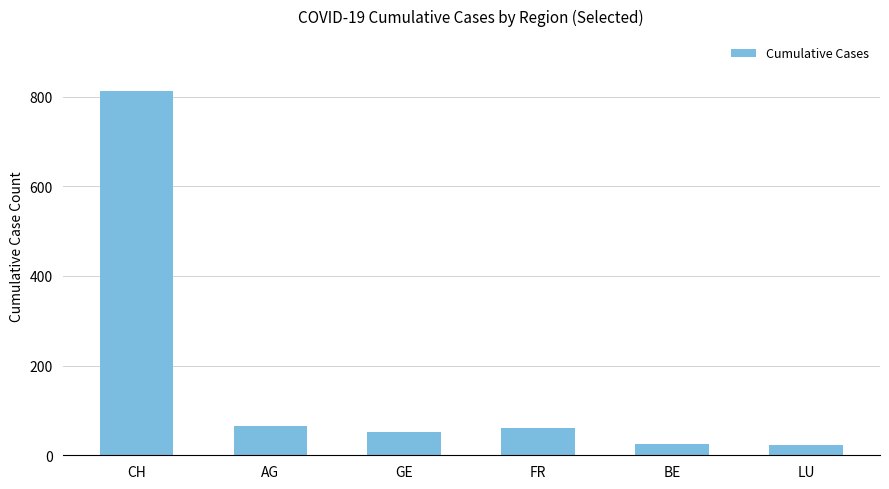

What is the value of the 3rd bar from the left?

52